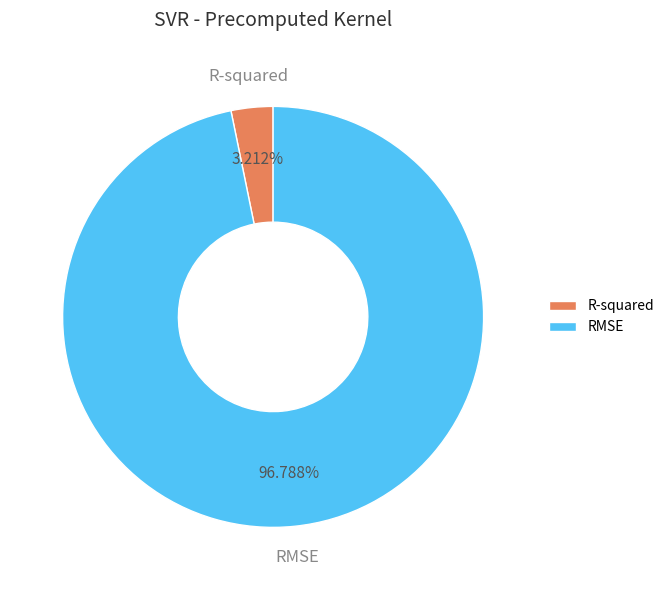

What is the largest slice in the pie chart?

RMSE